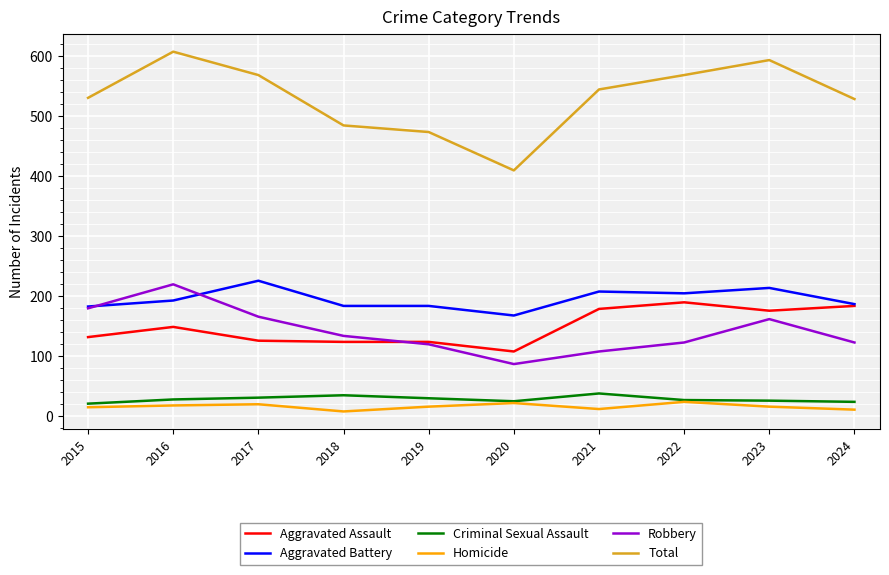

Which series has the largest total across all categories?

Total